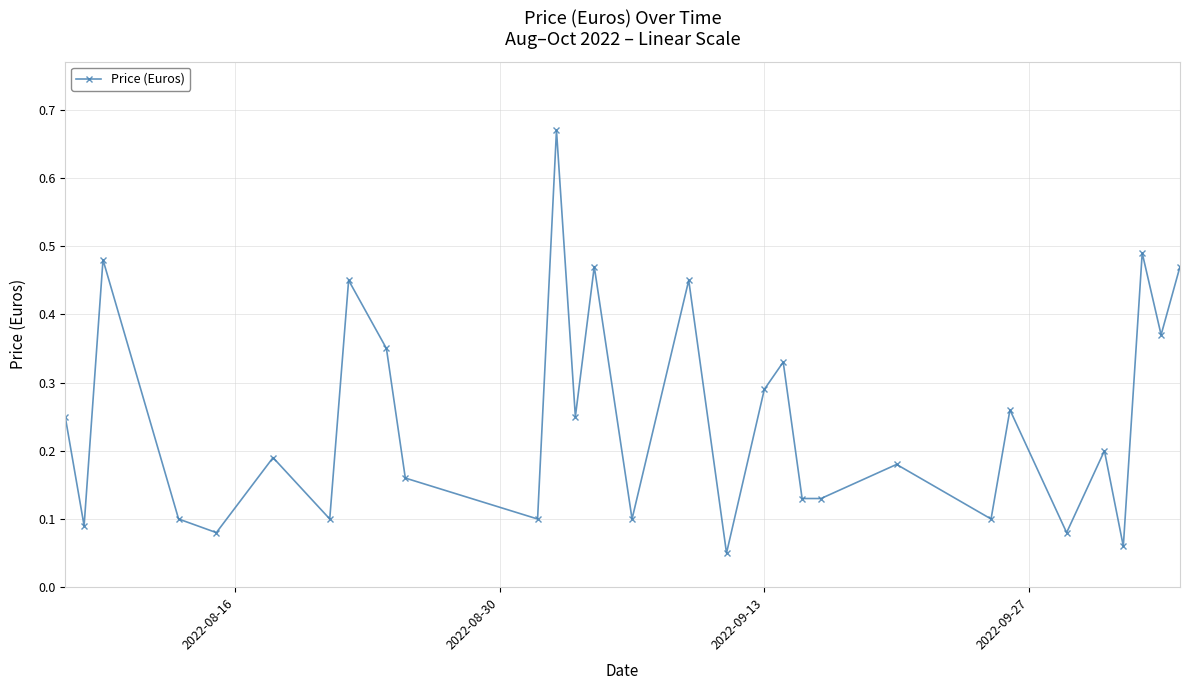

How many points are higher than both their immediate neighbors (excluding endpoints)?

11